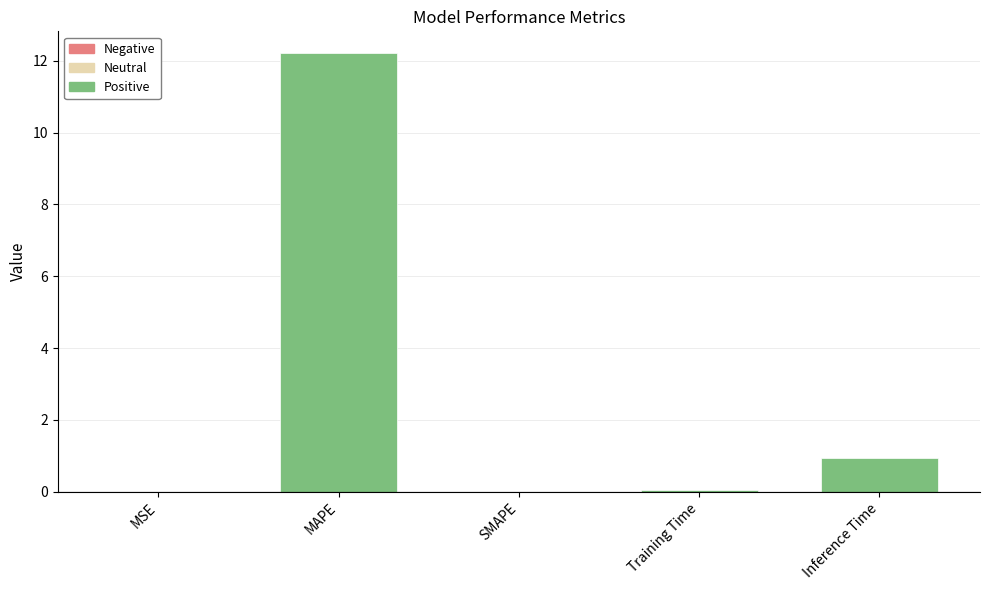

Rank the categories by value from lowest to highest.

SMAPE, MSE, Training Time, Inference Time, MAPE